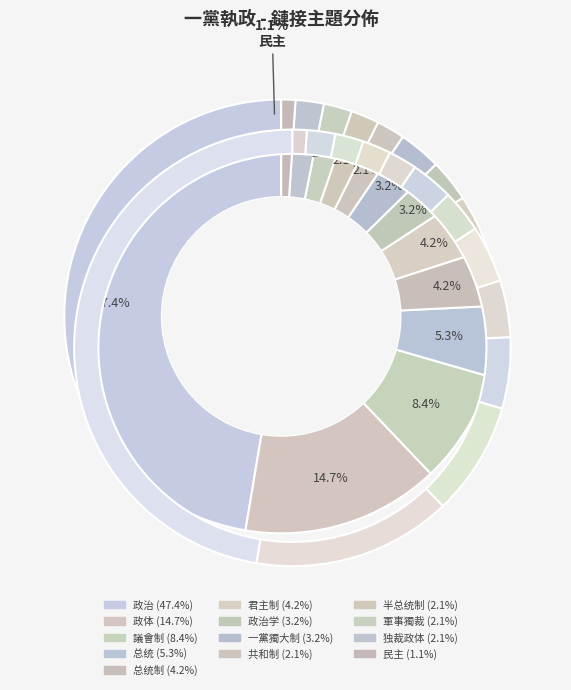

To the nearest percent, what portion does 一黨獨大制 represent?

3%